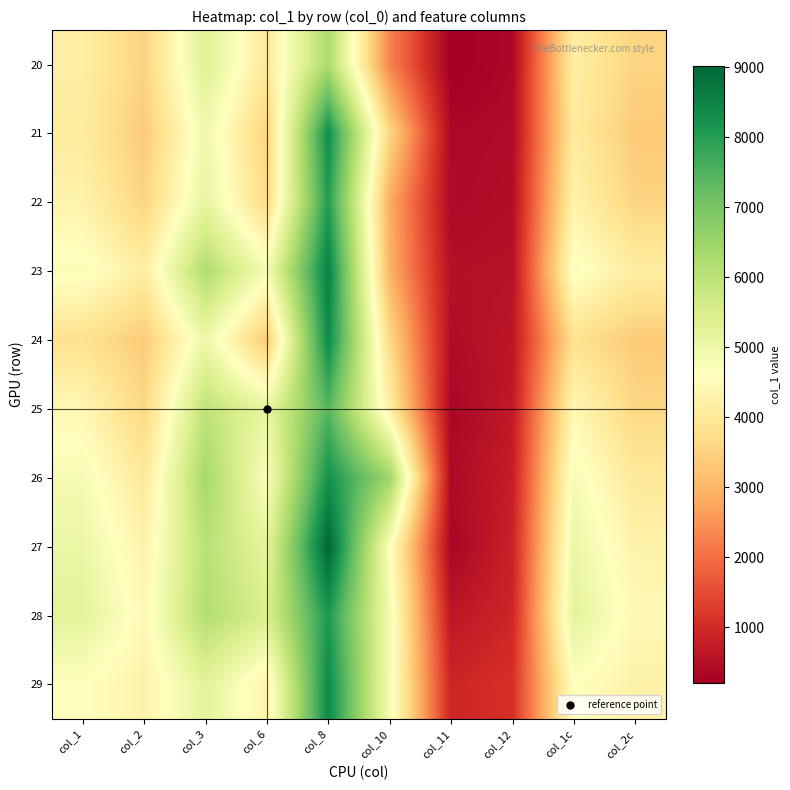

What is the spread (max minus min) of values at col_1?

1429.5